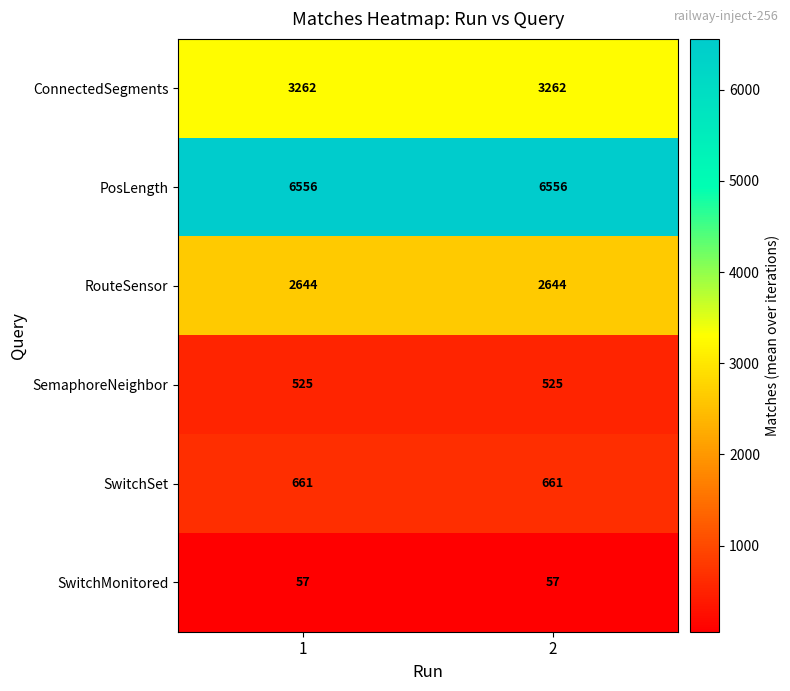

Which series has the largest total across all categories?

PosLength